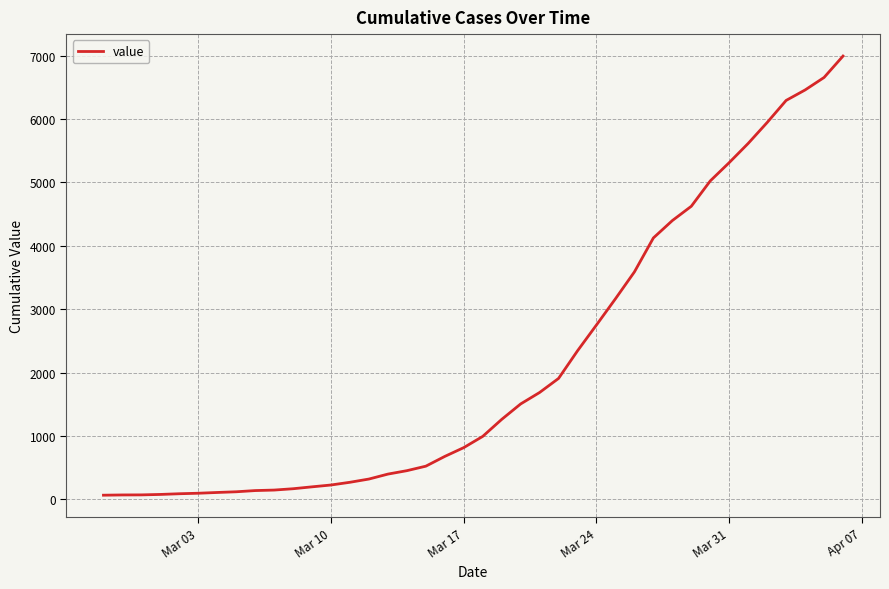

What is the greatest value displayed?

6994